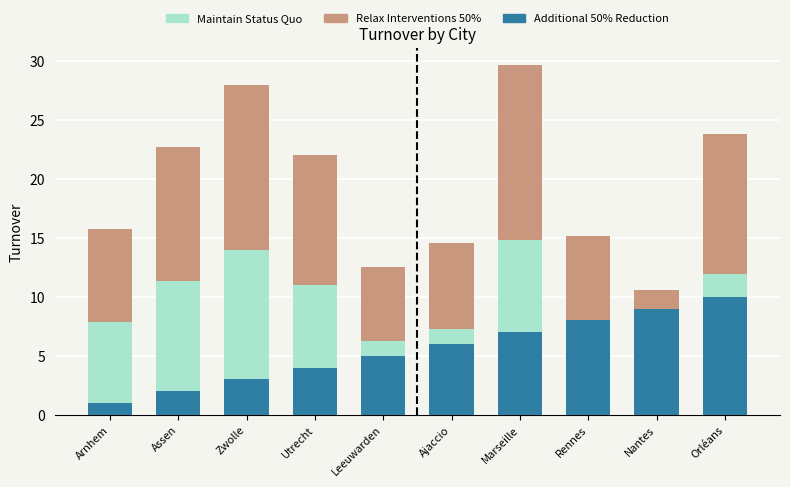

What are all the series names shown in the legend?

Relax Interventions 50%, Maintain Status Quo, Additional 50% Reduction